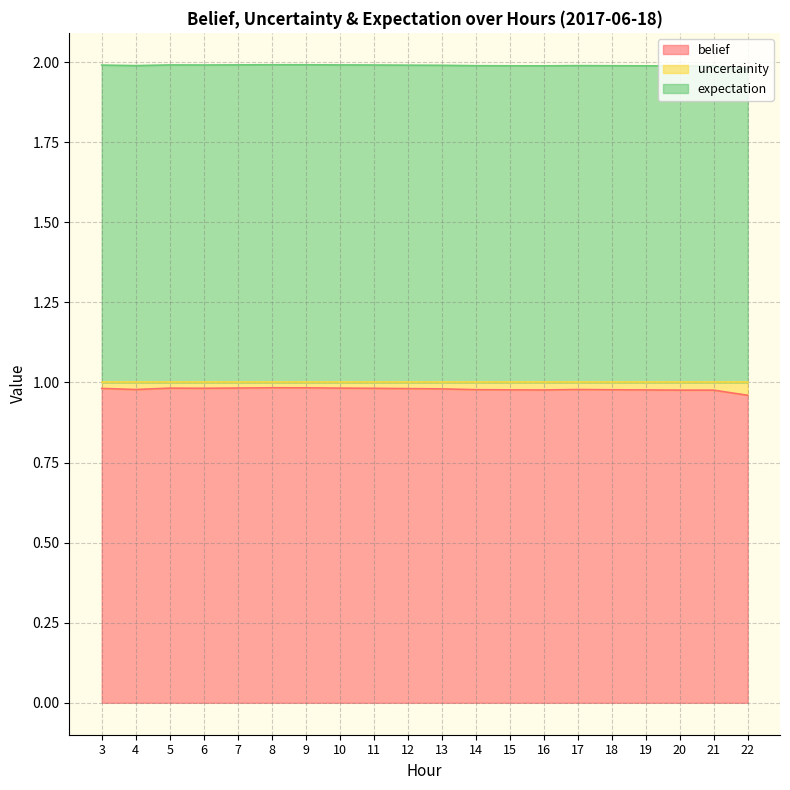

Which series has the largest range (max minus min)?

belief